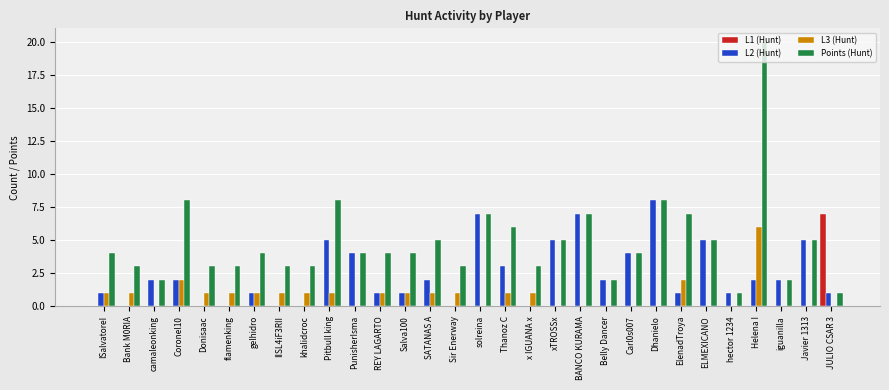

What is the greatest value displayed?

20